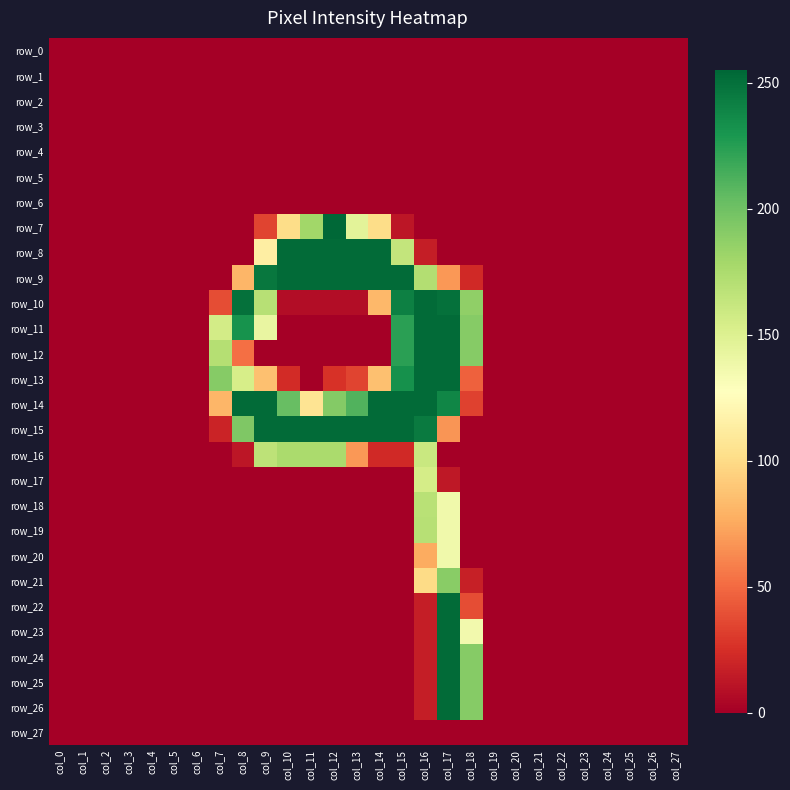

Reading left to right, what are all the values shown in this chart?

row_0: col_0=0	col_1=0	col_2=0	col_3=0	col_4=0	col_5=0	col_6=0	col_7=0	col_8=0	col_9=0	col_10=0	col_11=0	col_12=0	col_13=0	col_14=0	col_15=0	col_16=0	col_17=0	col_18=0	col_19=0	col_20=0	col_21=0	col_22=0	col_23=0	col_24=0	col_25=0	col_26=0	col_27=0
row_1: col_0=0	col_1=0	col_2=0	col_3=0	col_4=0	col_5=0	col_6=0	col_7=0	col_8=0	col_9=0	col_10=0	col_11=0	col_12=0	col_13=0	col_14=0	col_15=0	col_16=0	col_17=0	col_18=0	col_19=0	col_20=0	col_21=0	col_22=0	col_23=0	col_24=0	col_25=0	col_26=0	col_27=0
row_2: col_0=0	col_1=0	col_2=0	col_3=0	col_4=0	col_5=0	col_6=0	col_7=0	col_8=0	col_9=0	col_10=0	col_11=0	col_12=0	col_13=0	col_14=0	col_15=0	col_16=0	col_17=0	col_18=0	col_19=0	col_20=0	col_21=0	col_22=0	col_23=0	col_24=0	col_25=0	col_26=0	col_27=0
row_3: col_0=0	col_1=0	col_2=0	col_3=0	col_4=0	col_5=0	col_6=0	col_7=0	col_8=0	col_9=0	col_10=0	col_11=0	col_12=0	col_13=0	col_14=0	col_15=0	col_16=0	col_17=0	col_18=0	col_19=0	col_20=0	col_21=0	col_22=0	col_23=0	col_24=0	col_25=0	col_26=0	col_27=0
row_4: col_0=0	col_1=0	col_2=0	col_3=0	col_4=0	col_5=0	col_6=0	col_7=0	col_8=0	col_9=0	col_10=0	col_11=0	col_12=0	col_13=0	col_14=0	col_15=0	col_16=0	col_17=0	col_18=0	col_19=0	col_20=0	col_21=0	col_22=0	col_23=0	col_24=0	col_25=0	col_26=0	col_27=0
row_5: col_0=0	col_1=0	col_2=0	col_3=0	col_4=0	col_5=0	col_6=0	col_7=0	col_8=0	col_9=0	col_10=0	col_11=0	col_12=0	col_13=0	col_14=0	col_15=0	col_16=0	col_17=0	col_18=0	col_19=0	col_20=0	col_21=0	col_22=0	col_23=0	col_24=0	col_25=0	col_26=0	col_27=0
row_6: col_0=0	col_1=0	col_2=0	col_3=0	col_4=0	col_5=0	col_6=0	col_7=0	col_8=0	col_9=0	col_10=0	col_11=0	col_12=0	col_13=0	col_14=0	col_15=0	col_16=0	col_17=0	col_18=0	col_19=0	col_20=0	col_21=0	col_22=0	col_23=0	col_24=0	col_25=0	col_26=0	col_27=0
row_7: col_0=0	col_1=0	col_2=0	col_3=0	col_4=0	col_5=0	col_6=0	col_7=0	col_8=0	col_9=34	col_10=101	col_11=180	col_12=255	col_13=146	col_14=101	col_15=12	col_16=0	col_17=0	col_18=0	col_19=0	col_20=0	col_21=0	col_22=0	col_23=0	col_24=0	col_25=0	col_26=0	col_27=0
row_8: col_0=0	col_1=0	col_2=0	col_3=0	col_4=0	col_5=0	col_6=0	col_7=0	col_8=0	col_9=114	col_10=253	col_11=253	col_12=253	col_13=253	col_14=253	col_15=164	col_16=16	col_17=0	col_18=0	col_19=0	col_20=0	col_21=0	col_22=0	col_23=0	col_24=0	col_25=0	col_26=0	col_27=0
row_9: col_0=0	col_1=0	col_2=0	col_3=0	col_4=0	col_5=0	col_6=0	col_7=0	col_8=81	col_9=247	col_10=253	col_11=253	col_12=253	col_13=253	col_14=253	col_15=253	col_16=172	col_17=68	col_18=22	col_19=0	col_20=0	col_21=0	col_22=0	col_23=0	col_24=0	col_25=0	col_26=0	col_27=0
row_10: col_0=0	col_1=0	col_2=0	col_3=0	col_4=0	col_5=0	col_6=0	col_7=38	col_8=250	col_9=170	col_10=7	col_11=7	col_12=7	col_13=7	col_14=82	col_15=242	col_16=253	col_17=250	col_18=187	col_19=0	col_20=0	col_21=0	col_22=0	col_23=0	col_24=0	col_25=0	col_26=0	col_27=0
row_11: col_0=0	col_1=0	col_2=0	col_3=0	col_4=0	col_5=0	col_6=0	col_7=156	col_8=232	col_9=142	col_10=0	col_11=0	col_12=0	col_13=0	col_14=0	col_15=224	col_16=253	col_17=253	col_18=191	col_19=0	col_20=0	col_21=0	col_22=0	col_23=0	col_24=0	col_25=0	col_26=0	col_27=0
row_12: col_0=0	col_1=0	col_2=0	col_3=0	col_4=0	col_5=0	col_6=0	col_7=171	col_8=52	col_9=0	col_10=0	col_11=0	col_12=0	col_13=0	col_14=0	col_15=224	col_16=253	col_17=253	col_18=191	col_19=0	col_20=0	col_21=0	col_22=0	col_23=0	col_24=0	col_25=0	col_26=0	col_27=0
row_13: col_0=0	col_1=0	col_2=0	col_3=0	col_4=0	col_5=0	col_6=0	col_7=191	col_8=154	col_9=86	col_10=23	col_11=0	col_12=26	col_13=34	col_14=86	col_15=233	col_16=253	col_17=253	col_18=46	col_19=0	col_20=0	col_21=0	col_22=0	col_23=0	col_24=0	col_25=0	col_26=0	col_27=0
row_14: col_0=0	col_1=0	col_2=0	col_3=0	col_4=0	col_5=0	col_6=0	col_7=81	col_8=253	col_9=253	col_10=203	col_11=106	col_12=192	col_13=211	col_14=253	col_15=253	col_16=253	col_17=239	col_18=33	col_19=0	col_20=0	col_21=0	col_22=0	col_23=0	col_24=0	col_25=0	col_26=0	col_27=0
row_15: col_0=0	col_1=0	col_2=0	col_3=0	col_4=0	col_5=0	col_6=0	col_7=19	col_8=194	col_9=253	col_10=253	col_11=253	col_12=253	col_13=253	col_14=253	col_15=253	col_16=245	col_17=67	col_18=0	col_19=0	col_20=0	col_21=0	col_22=0	col_23=0	col_24=0	col_25=0	col_26=0	col_27=0
row_16: col_0=0	col_1=0	col_2=0	col_3=0	col_4=0	col_5=0	col_6=0	col_7=0	col_8=12	col_9=167	col_10=176	col_11=176	col_12=176	col_13=68	col_14=22	col_15=22	col_16=161	col_17=0	col_18=0	col_19=0	col_20=0	col_21=0	col_22=0	col_23=0	col_24=0	col_25=0	col_26=0	col_27=0
row_17: col_0=0	col_1=0	col_2=0	col_3=0	col_4=0	col_5=0	col_6=0	col_7=0	col_8=0	col_9=0	col_10=0	col_11=0	col_12=0	col_13=0	col_14=0	col_15=0	col_16=155	col_17=13	col_18=0	col_19=0	col_20=0	col_21=0	col_22=0	col_23=0	col_24=0	col_25=0	col_26=0	col_27=0
row_18: col_0=0	col_1=0	col_2=0	col_3=0	col_4=0	col_5=0	col_6=0	col_7=0	col_8=0	col_9=0	col_10=0	col_11=0	col_12=0	col_13=0	col_14=0	col_15=0	col_16=169	col_17=137	col_18=0	col_19=0	col_20=0	col_21=0	col_22=0	col_23=0	col_24=0	col_25=0	col_26=0	col_27=0
row_19: col_0=0	col_1=0	col_2=0	col_3=0	col_4=0	col_5=0	col_6=0	col_7=0	col_8=0	col_9=0	col_10=0	col_11=0	col_12=0	col_13=0	col_14=0	col_15=0	col_16=170	col_17=137	col_18=0	col_19=0	col_20=0	col_21=0	col_22=0	col_23=0	col_24=0	col_25=0	col_26=0	col_27=0
row_20: col_0=0	col_1=0	col_2=0	col_3=0	col_4=0	col_5=0	col_6=0	col_7=0	col_8=0	col_9=0	col_10=0	col_11=0	col_12=0	col_13=0	col_14=0	col_15=0	col_16=76	col_17=137	col_18=0	col_19=0	col_20=0	col_21=0	col_22=0	col_23=0	col_24=0	col_25=0	col_26=0	col_27=0
row_21: col_0=0	col_1=0	col_2=0	col_3=0	col_4=0	col_5=0	col_6=0	col_7=0	col_8=0	col_9=0	col_10=0	col_11=0	col_12=0	col_13=0	col_14=0	col_15=0	col_16=100	col_17=190	col_18=17	col_19=0	col_20=0	col_21=0	col_22=0	col_23=0	col_24=0	col_25=0	col_26=0	col_27=0
row_22: col_0=0	col_1=0	col_2=0	col_3=0	col_4=0	col_5=0	col_6=0	col_7=0	col_8=0	col_9=0	col_10=0	col_11=0	col_12=0	col_13=0	col_14=0	col_15=0	col_16=16	col_17=253	col_18=38	col_19=0	col_20=0	col_21=0	col_22=0	col_23=0	col_24=0	col_25=0	col_26=0	col_27=0
row_23: col_0=0	col_1=0	col_2=0	col_3=0	col_4=0	col_5=0	col_6=0	col_7=0	col_8=0	col_9=0	col_10=0	col_11=0	col_12=0	col_13=0	col_14=0	col_15=0	col_16=16	col_17=253	col_18=136	col_19=0	col_20=0	col_21=0	col_22=0	col_23=0	col_24=0	col_25=0	col_26=0	col_27=0
row_24: col_0=0	col_1=0	col_2=0	col_3=0	col_4=0	col_5=0	col_6=0	col_7=0	col_8=0	col_9=0	col_10=0	col_11=0	col_12=0	col_13=0	col_14=0	col_15=0	col_16=16	col_17=253	col_18=191	col_19=0	col_20=0	col_21=0	col_22=0	col_23=0	col_24=0	col_25=0	col_26=0	col_27=0
row_25: col_0=0	col_1=0	col_2=0	col_3=0	col_4=0	col_5=0	col_6=0	col_7=0	col_8=0	col_9=0	col_10=0	col_11=0	col_12=0	col_13=0	col_14=0	col_15=0	col_16=16	col_17=253	col_18=191	col_19=0	col_20=0	col_21=0	col_22=0	col_23=0	col_24=0	col_25=0	col_26=0	col_27=0
row_26: col_0=0	col_1=0	col_2=0	col_3=0	col_4=0	col_5=0	col_6=0	col_7=0	col_8=0	col_9=0	col_10=0	col_11=0	col_12=0	col_13=0	col_14=0	col_15=0	col_16=16	col_17=253	col_18=191	col_19=0	col_20=0	col_21=0	col_22=0	col_23=0	col_24=0	col_25=0	col_26=0	col_27=0
row_27: col_0=0	col_1=0	col_2=0	col_3=0	col_4=0	col_5=0	col_6=0	col_7=0	col_8=0	col_9=0	col_10=0	col_11=0	col_12=0	col_13=0	col_14=0	col_15=0	col_16=0	col_17=0	col_18=0	col_19=0	col_20=0	col_21=0	col_22=0	col_23=0	col_24=0	col_25=0	col_26=0	col_27=0